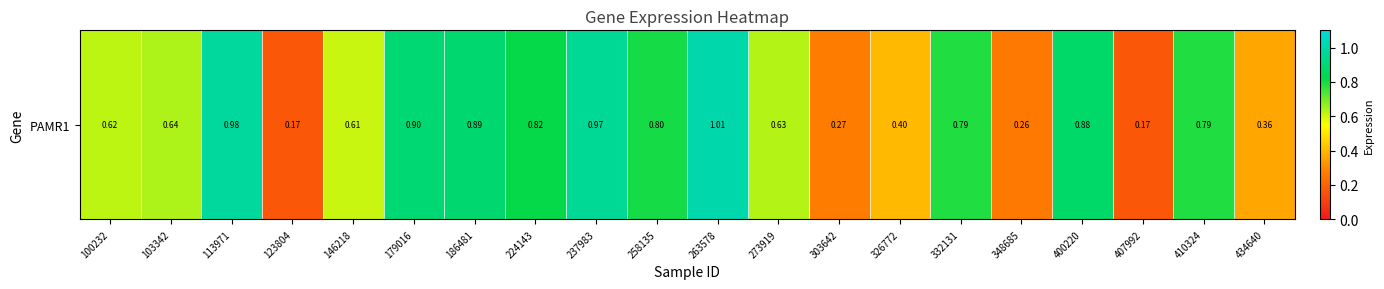

Reading left to right, transcribe all the data shown in this chart.

0.6	0.6	1.0	0.2	0.6	0.9	0.9	0.8	1.0	0.8	1.0	0.6	0.3	0.4	0.8	0.3	0.9	0.2	0.8	0.4